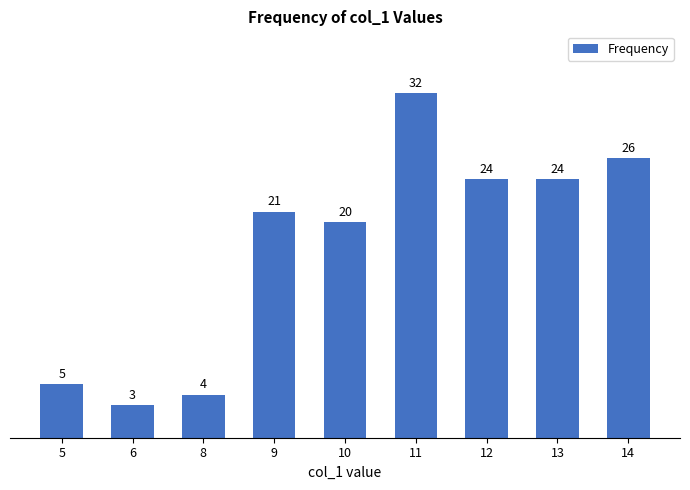

Count the number of categories in the chart.

9